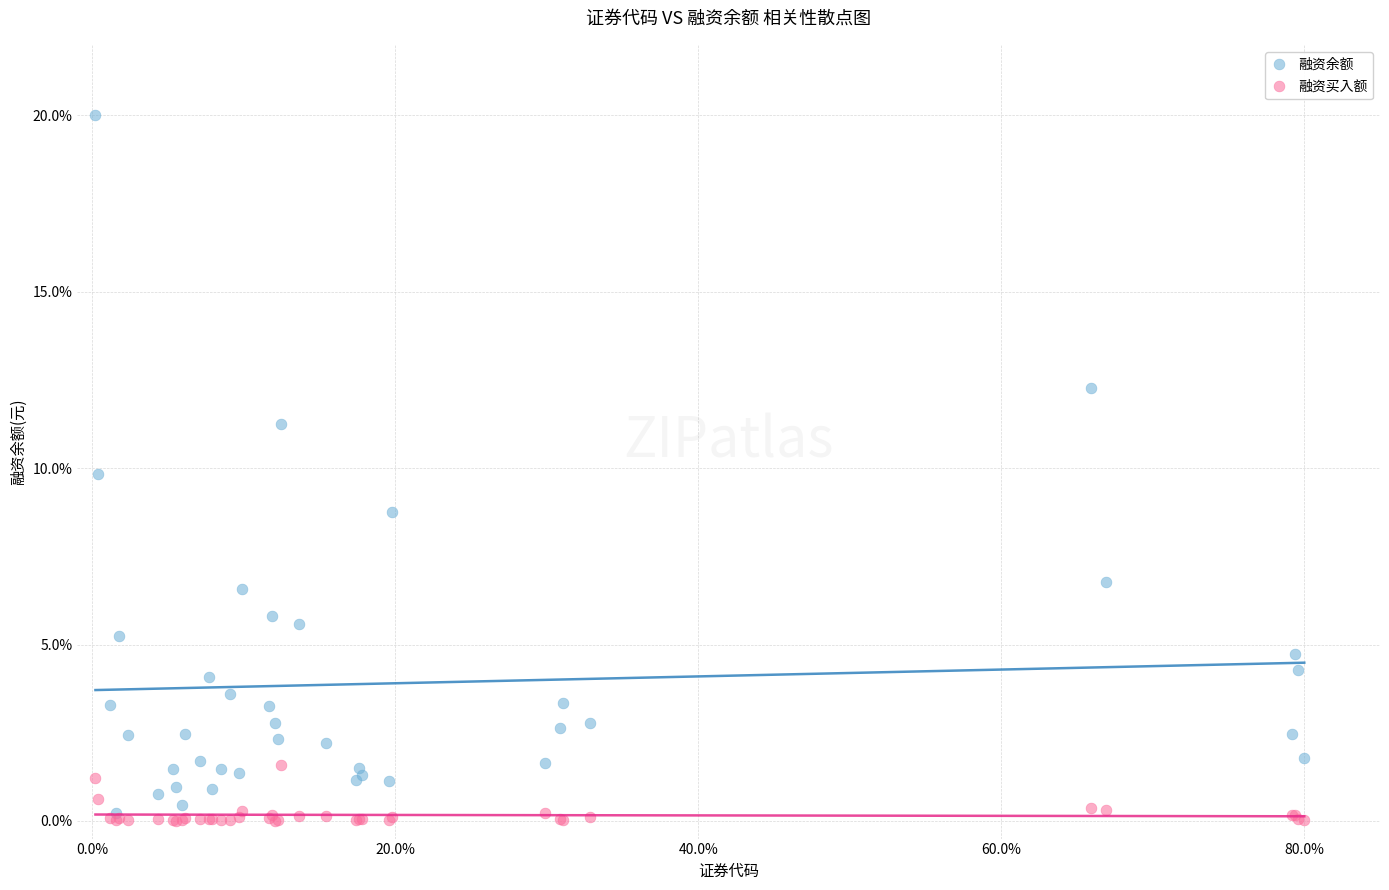

Which series reaches the maximum Y coordinate?

融资余额